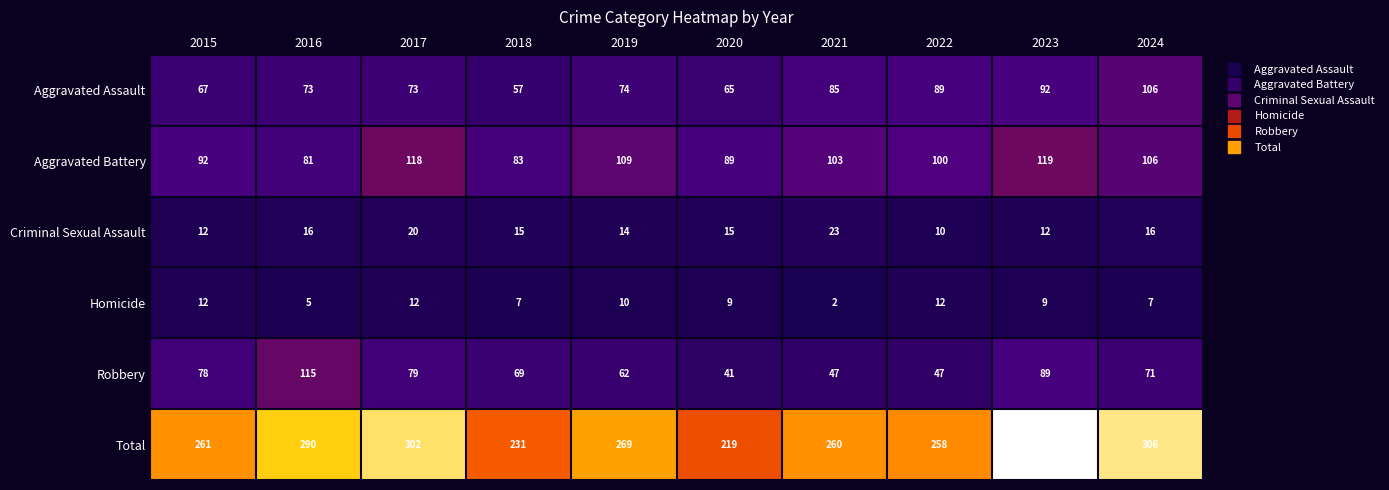

Which series has the widest spread of values?

Total